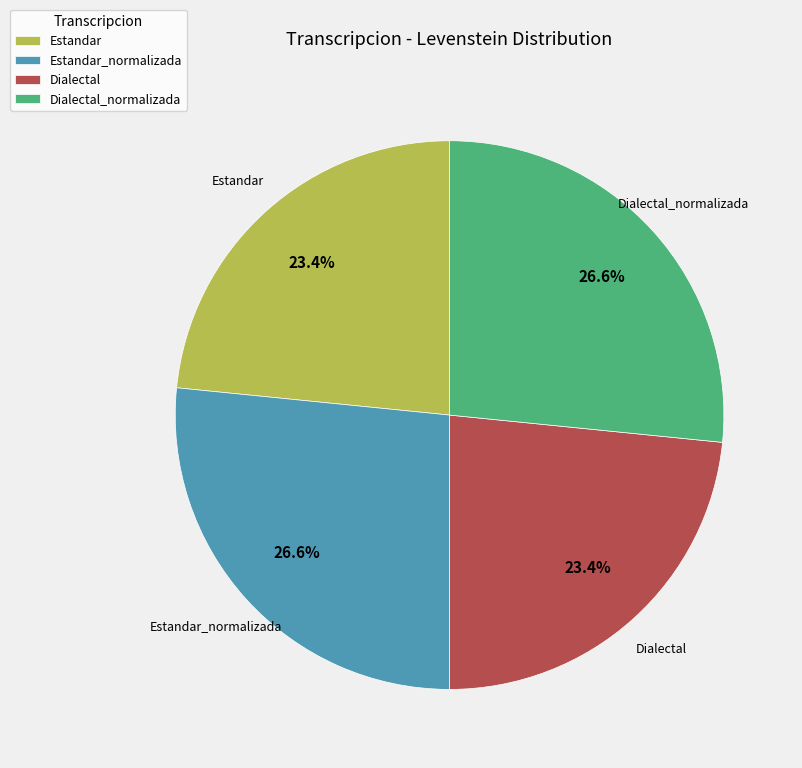

Is there a majority slice in this chart?

No